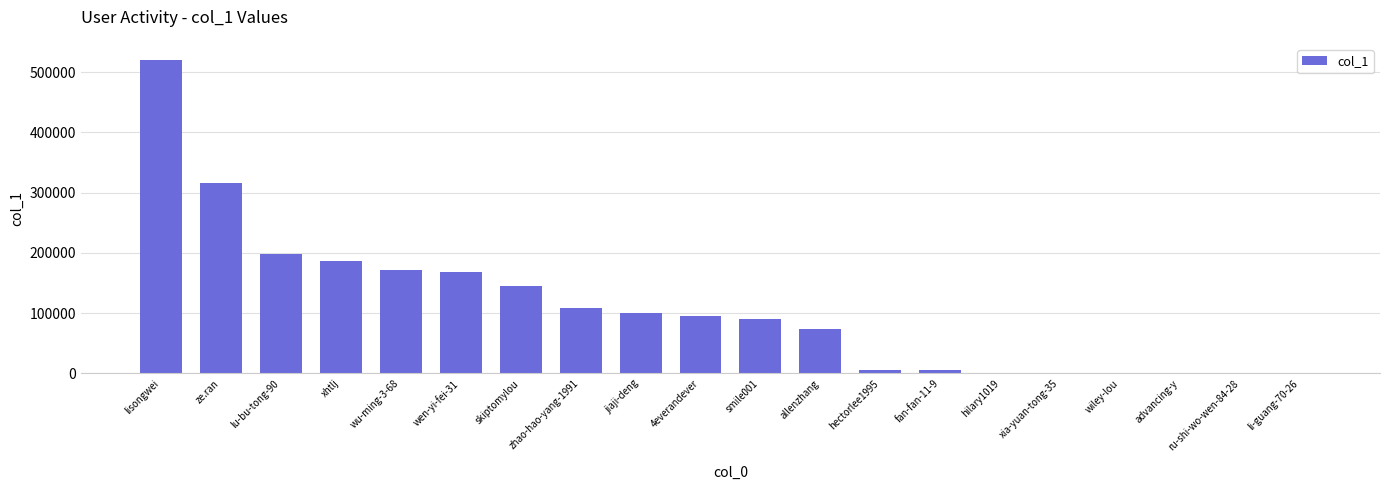

What is the change in value from wiley-lou to advancing-y?

-10